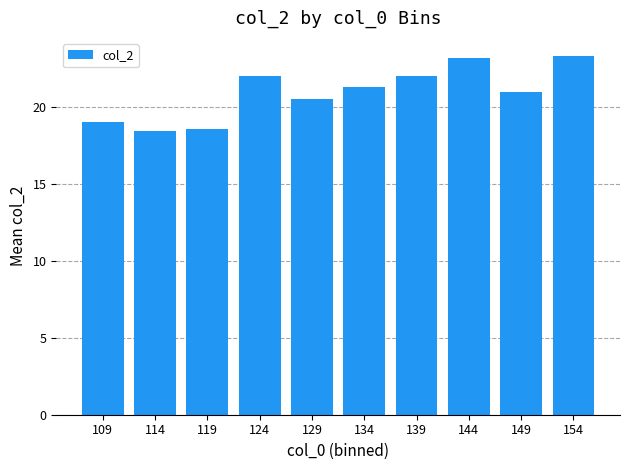

What is the sum of all values?

209.4